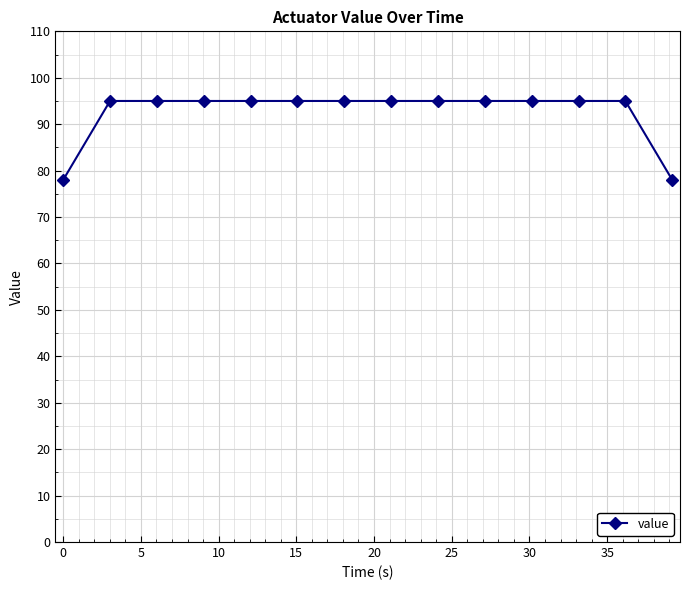

What is the value of the 1st point from the left?

78